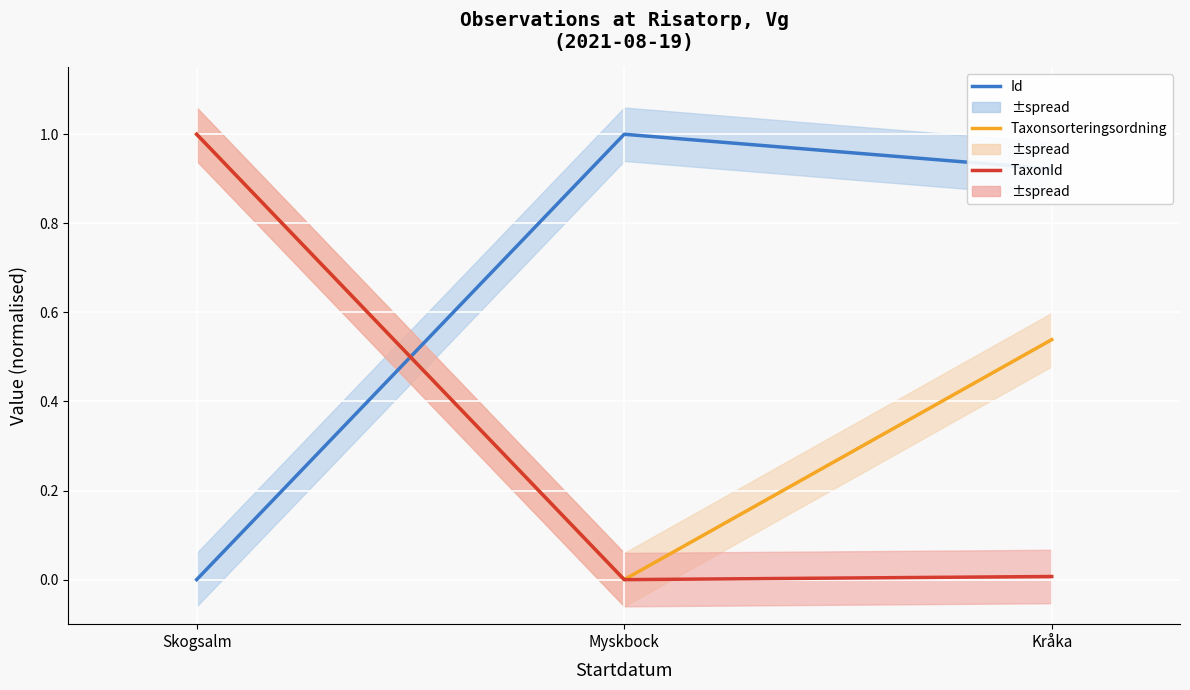

Which series has the largest range (max minus min)?

Id